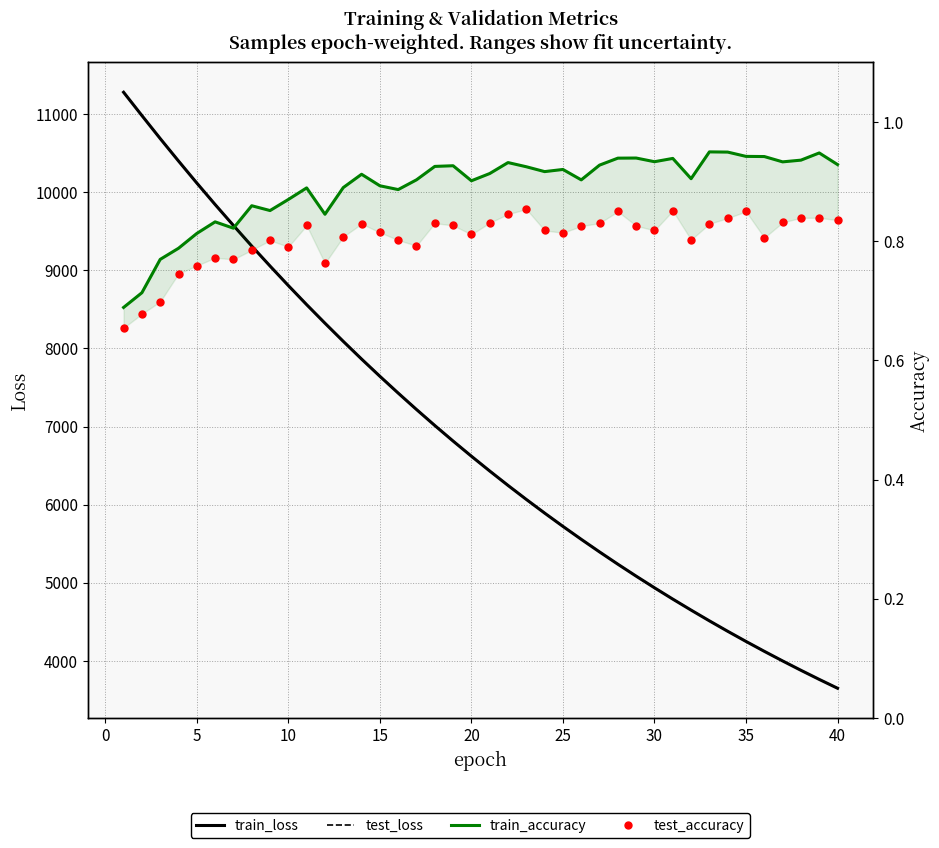

Rank the series by their maximum value, from highest to lowest.

test_loss, train_loss, train_accuracy, test_accuracy